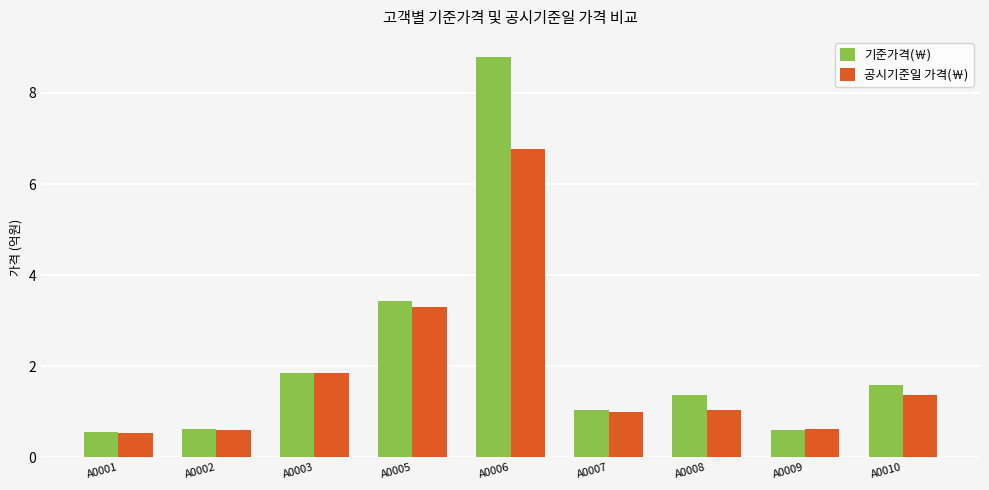

Reading left to right, extract all data points from this chart.

기준가격(￦): A0001=0.5	A0002=0.6	A0003=1.9	A0005=3.4	A0006=8.8	A0007=1.0	A0008=1.4	A0009=0.6	A0010=1.6
공시기준일 가격(￦): A0001=0.5	A0002=0.6	A0003=1.9	A0005=3.3	A0006=6.8	A0007=1.0	A0008=1.0	A0009=0.6	A0010=1.4